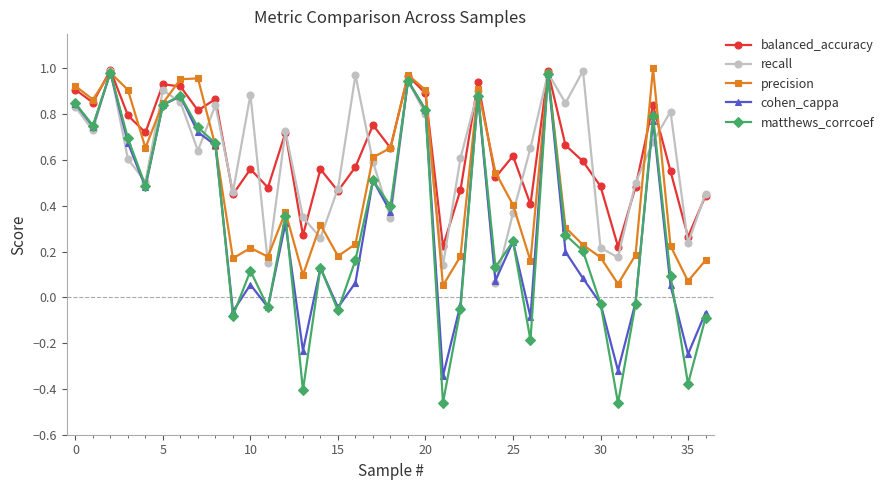

True or false: matthews_corrcoef has more than 1 interior local peaks.

True